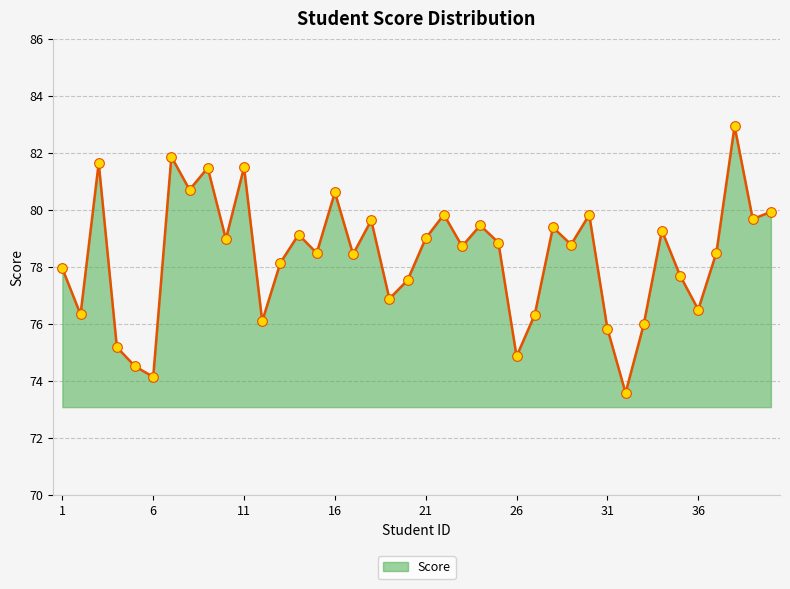

What is the minimum value shown in the chart?

73.6